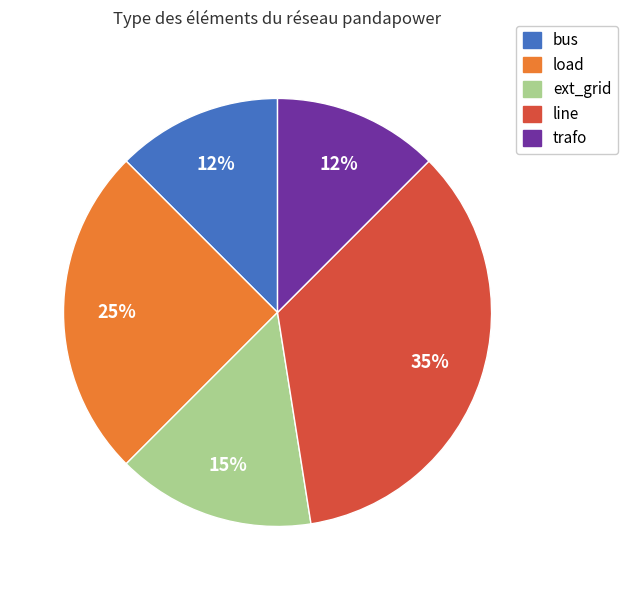

To the nearest percent, what is the average slice percentage?

20%